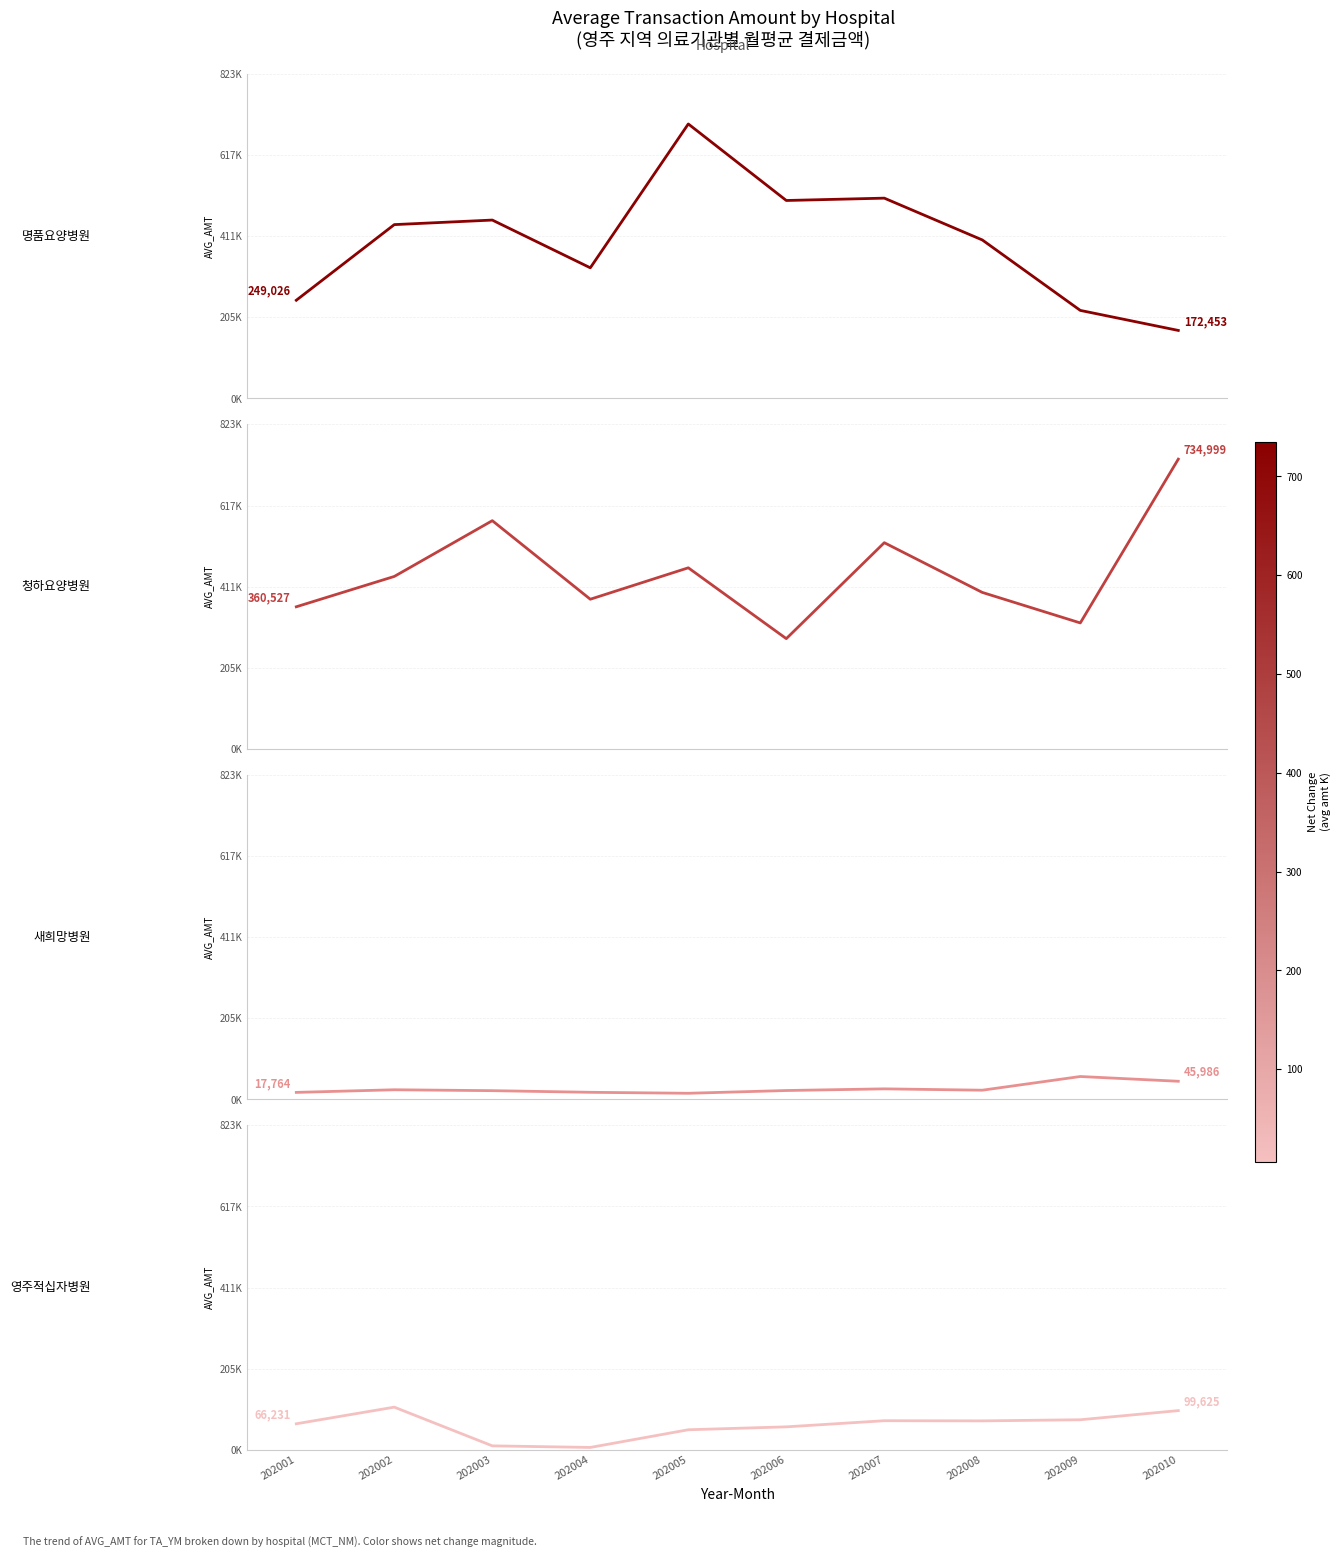

True or false: 영주적십자병원 and 명품요양병원 intersect in this chart.

False